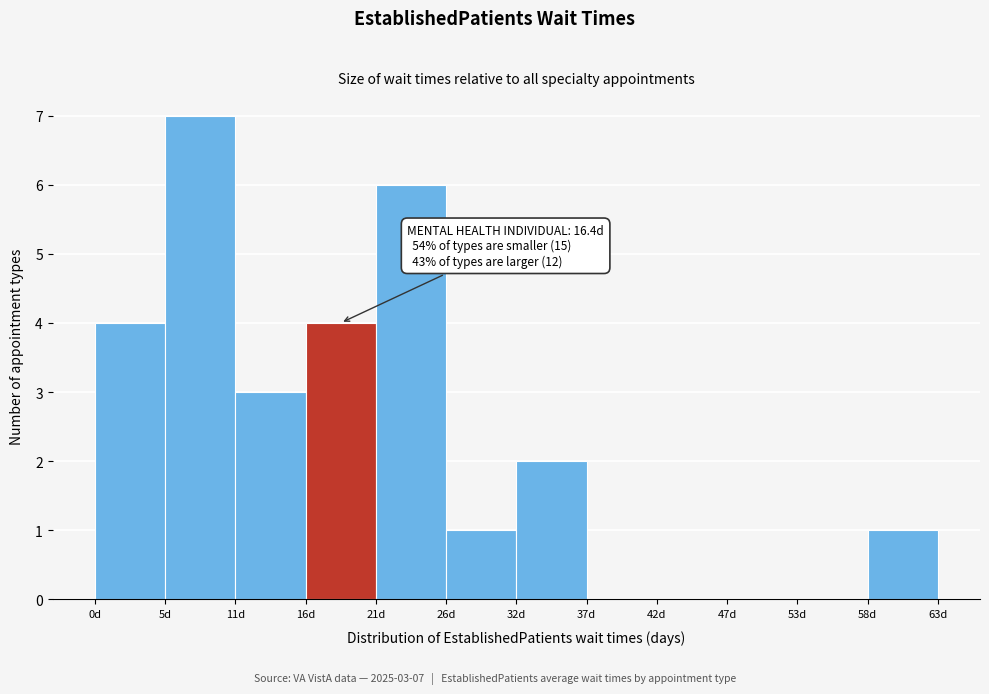

Over which range of the x-axis is the bar tallest?

5 to 11